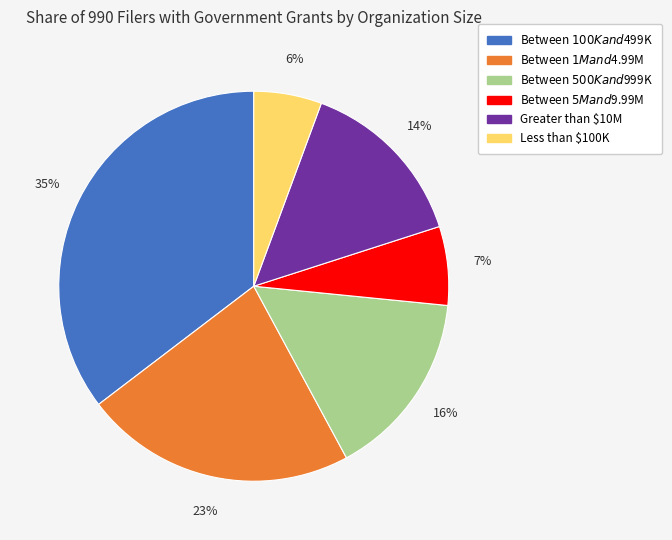

What is the smallest slice in the pie chart?

Less than $100K